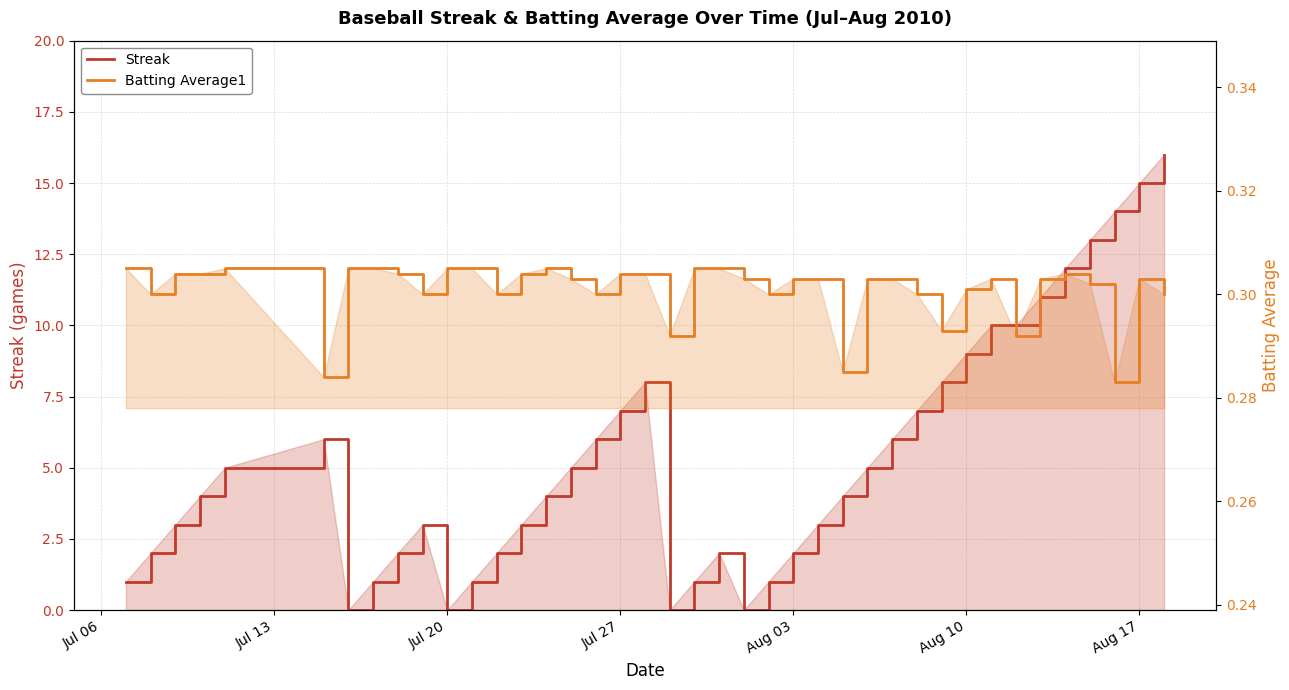

Which series has the largest total across all categories?

Streak